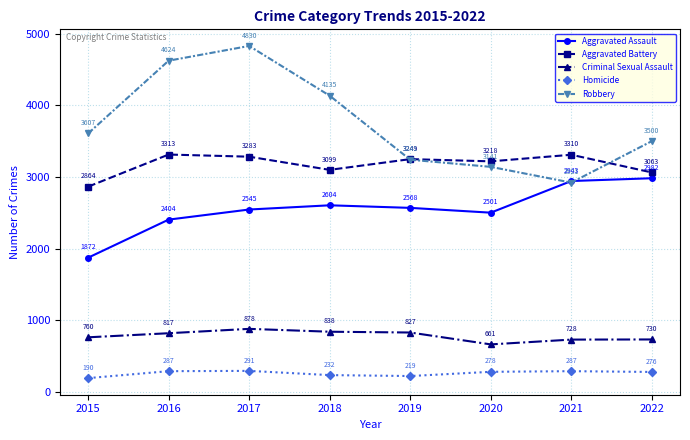

True or false: Aggravated Assault and Homicide cross at least once.

False